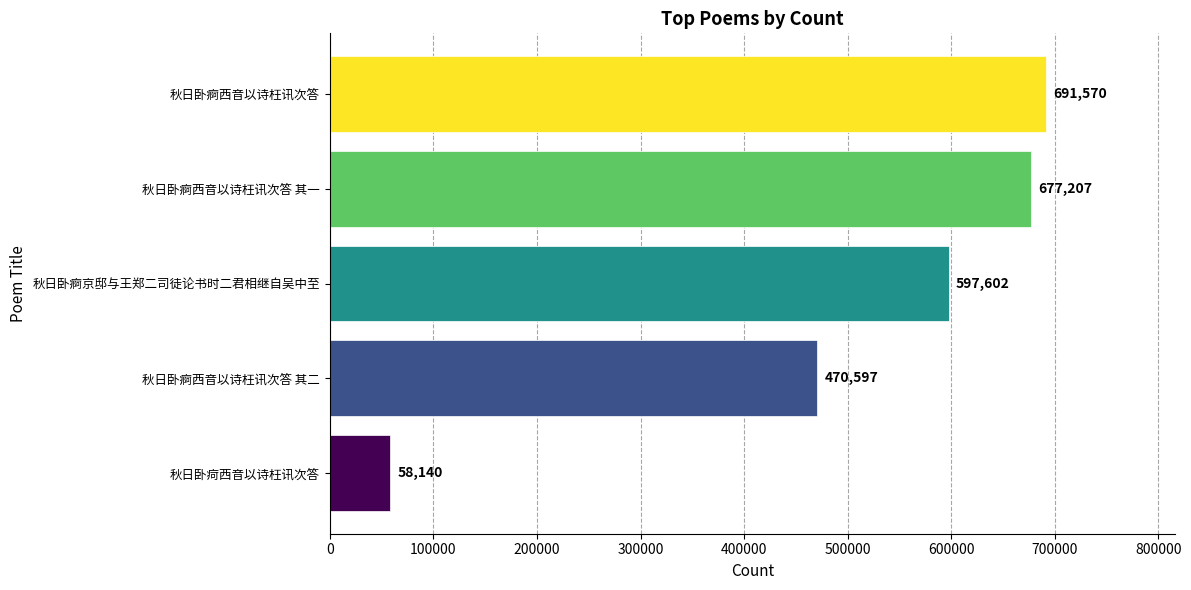

What is the difference between the second highest and second lowest values?

206610